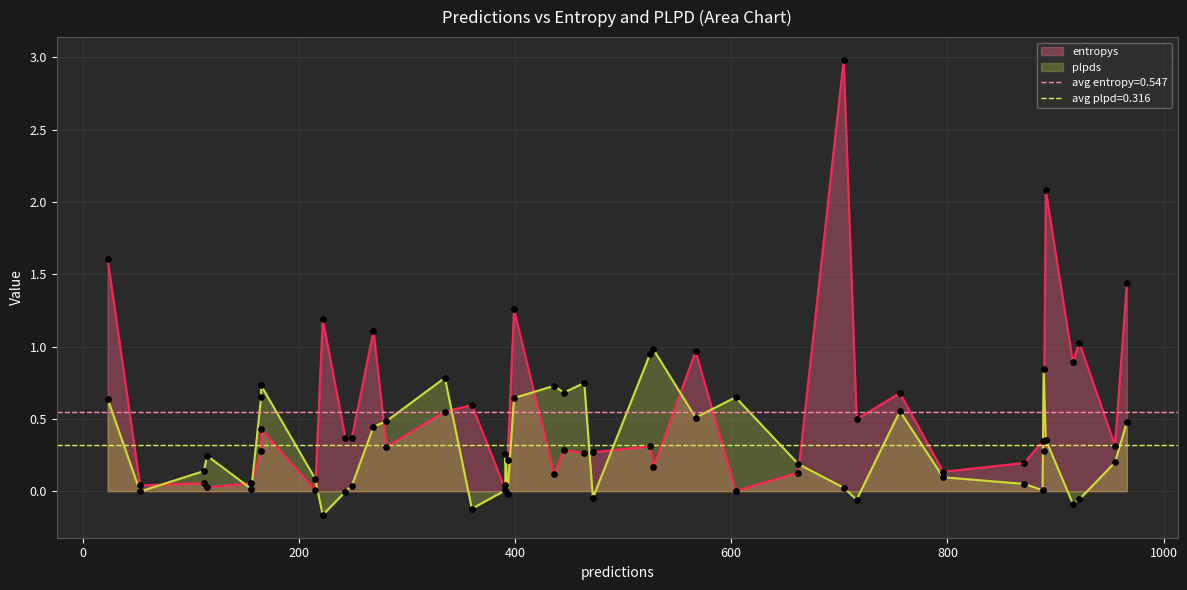

Which series has the widest spread of Y values?

entropys